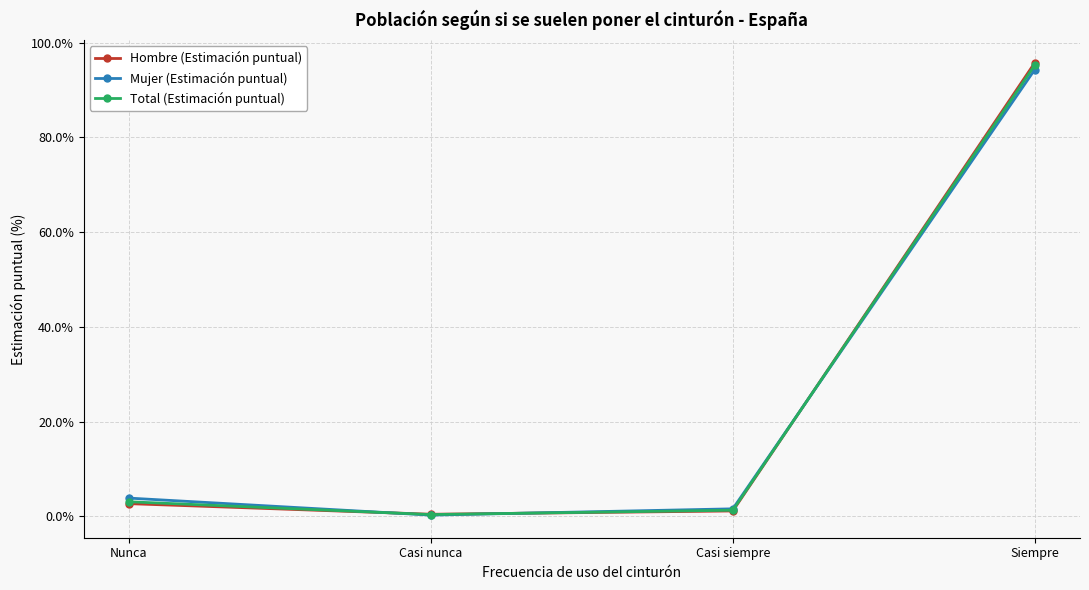

What is the maximum value shown in the chart?

1.0